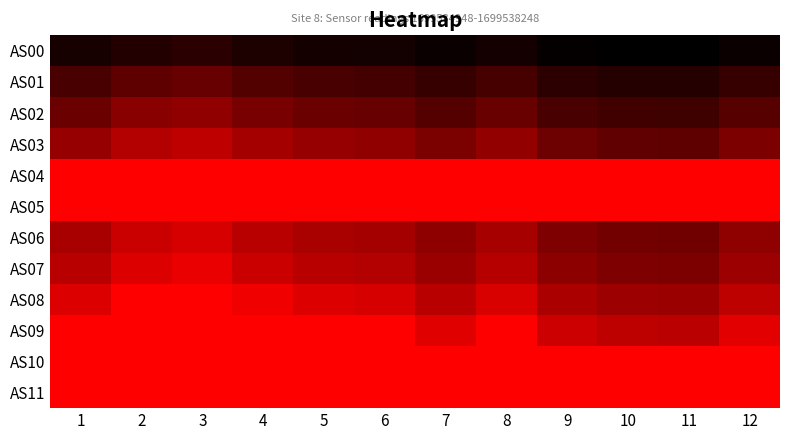

At which category is the sum across all series the highest?

3